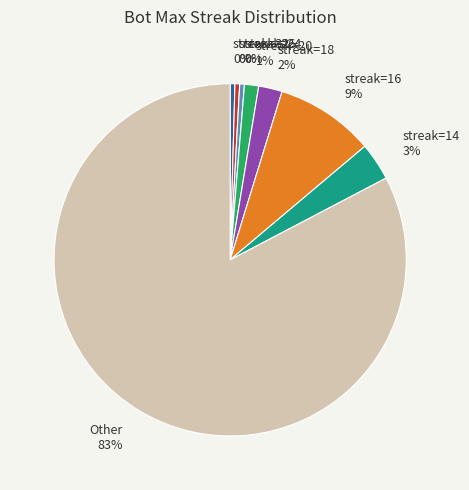

Do streak=14 3% and Other 83% together represent more than half of the pie?

Yes